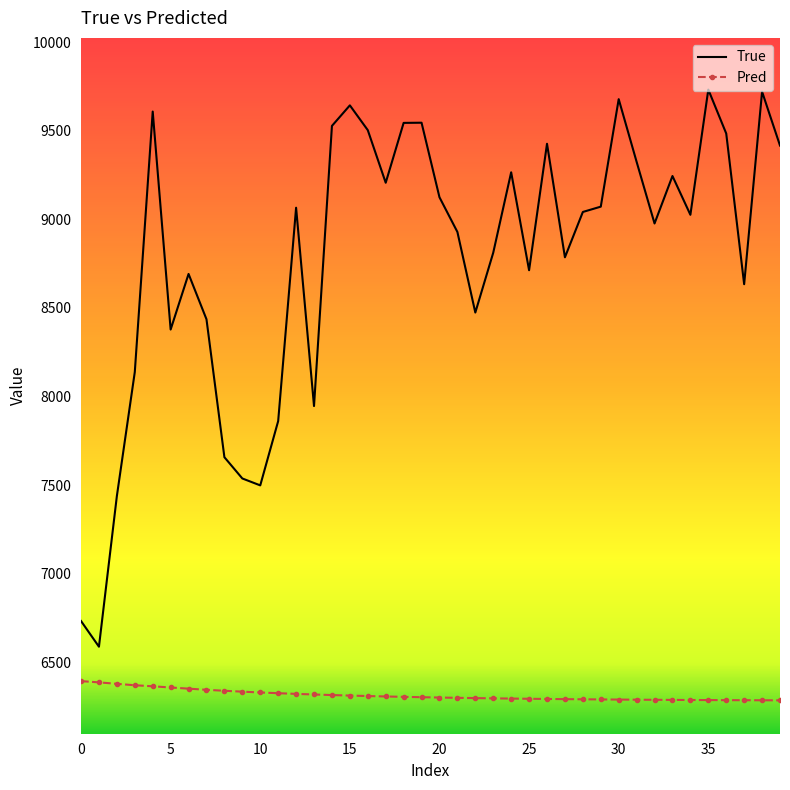

List the series in order of their overall mean, lowest first.

Pred, True